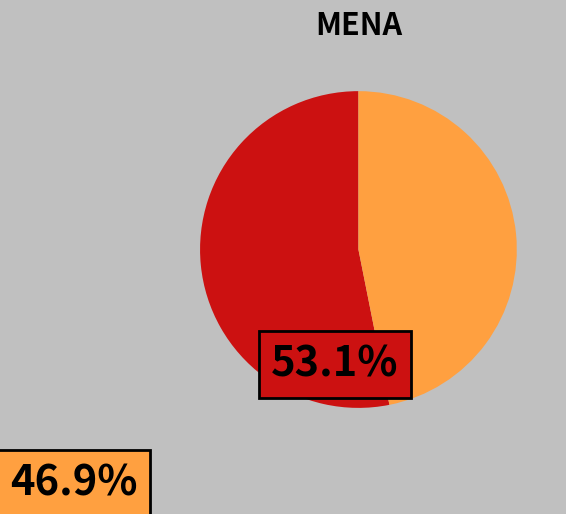

Is there a majority slice in this chart?

Yes